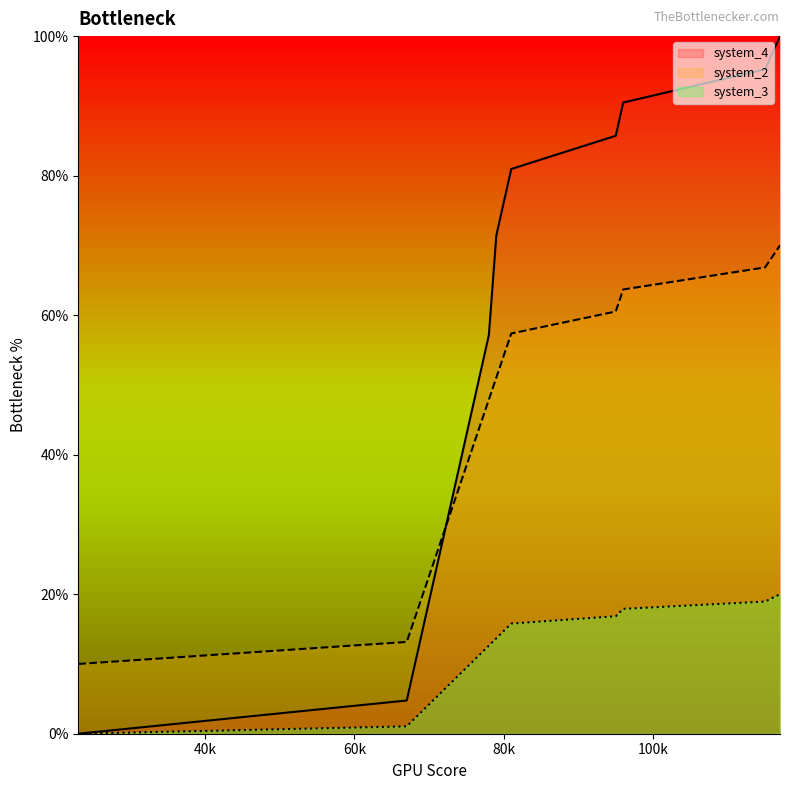

True or false: system_2 has a value of 19.5 at 69.

True